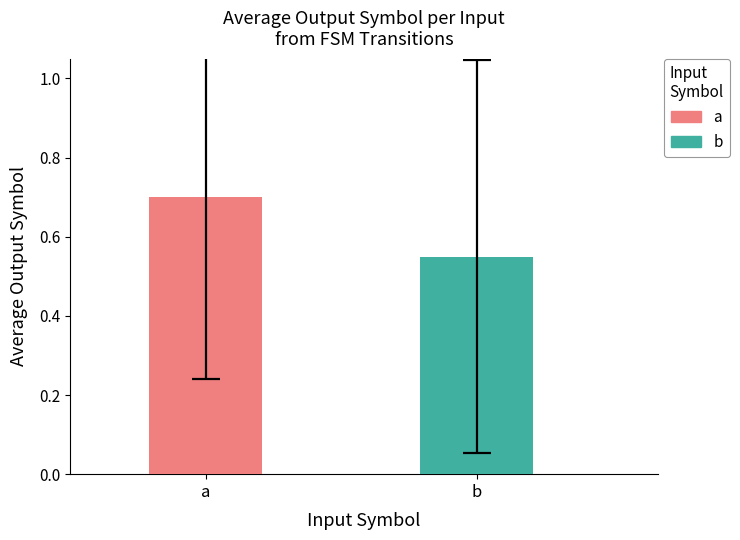

Which series has the widest spread of values?

a